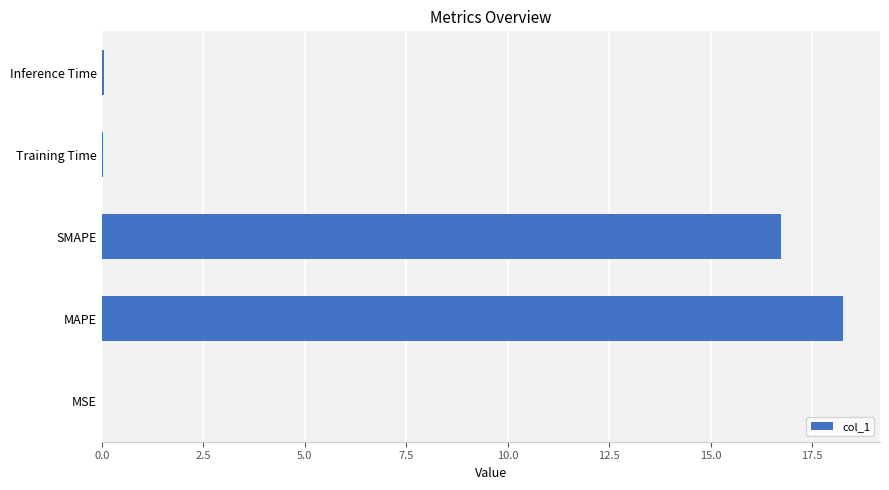

What is the sum of all values?

35.1